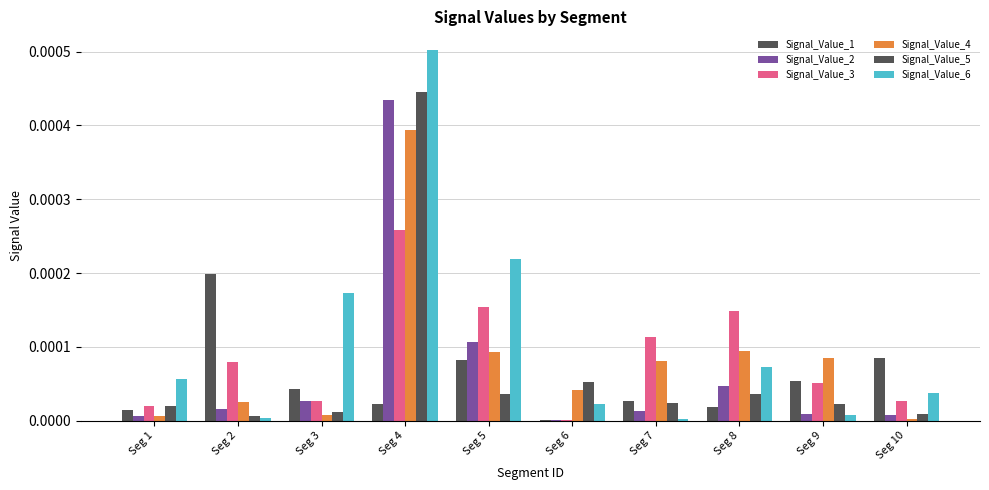

The Signal_Value_1 series shows 0.0 at Seg 8. True or false?

False